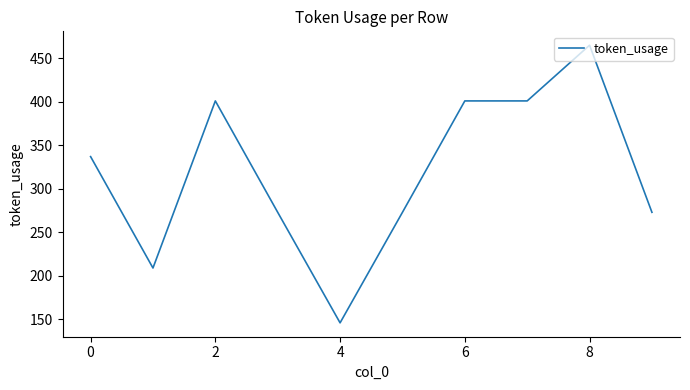

What is the greatest value displayed?

465